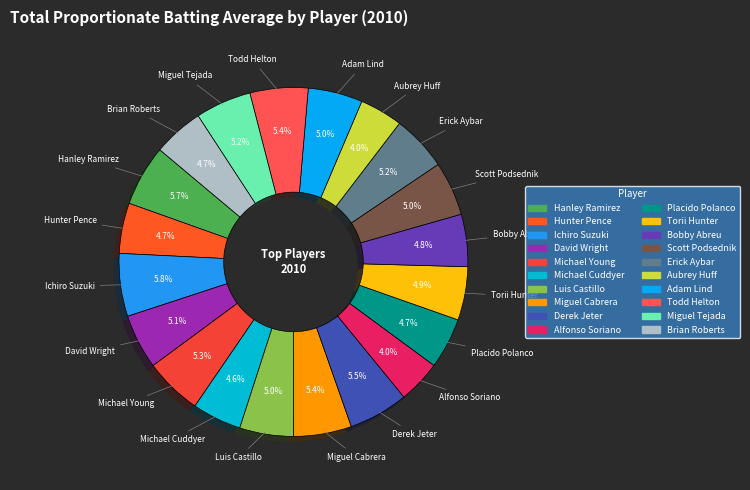

Is the sum of Miguel Tejada and Scott Podsednik greater than half?

No